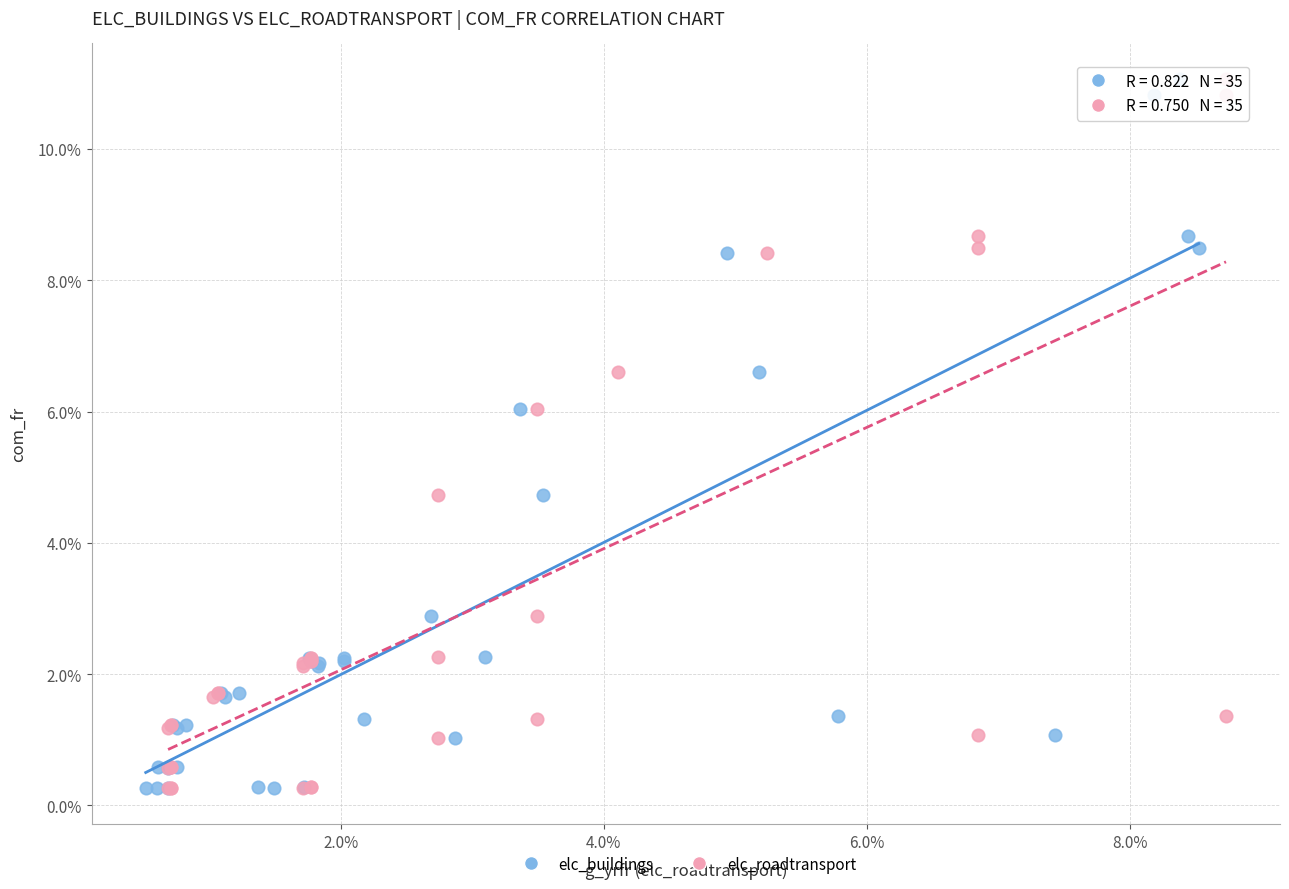

What are all the series names shown in the legend?

elc_buildings, elc_roadtransport